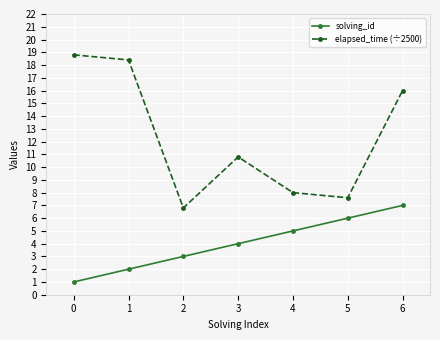

What is the value of the elapsed_time (÷2500) point at the 6th from the left?

7.6